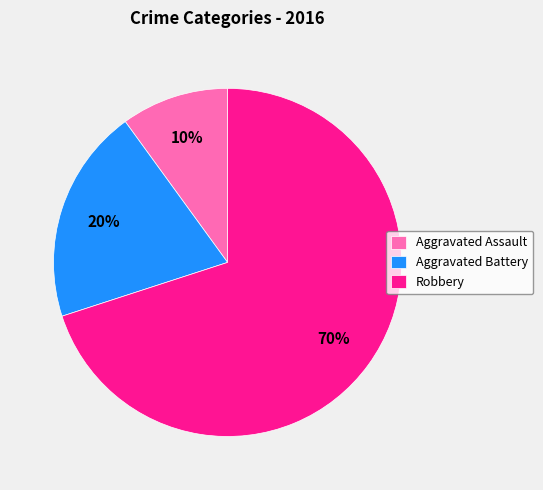

Which category has the biggest portion of the pie?

Robbery